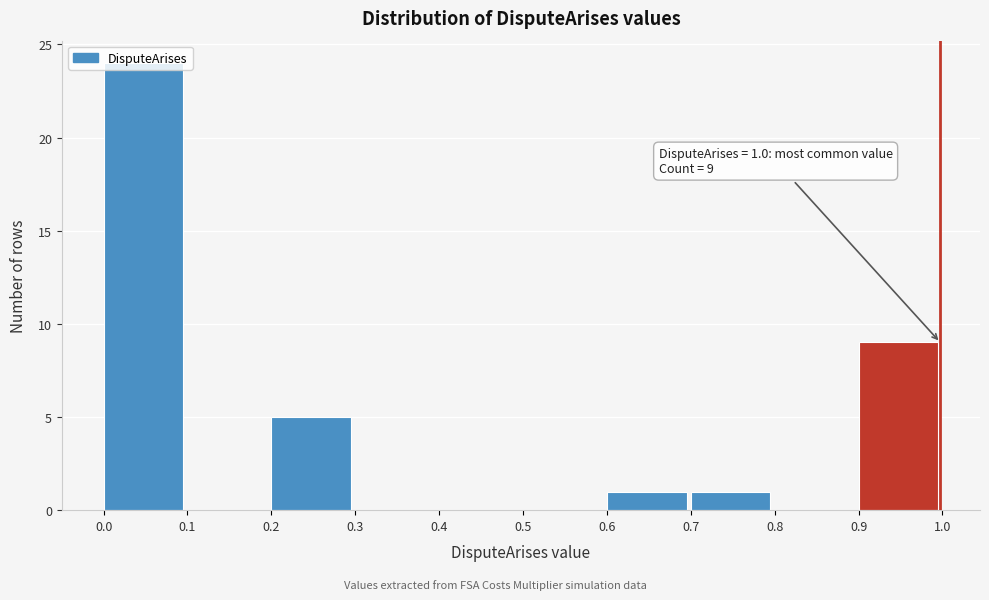

Which range on the x-axis has the tallest bar?

0.0 to 0.1